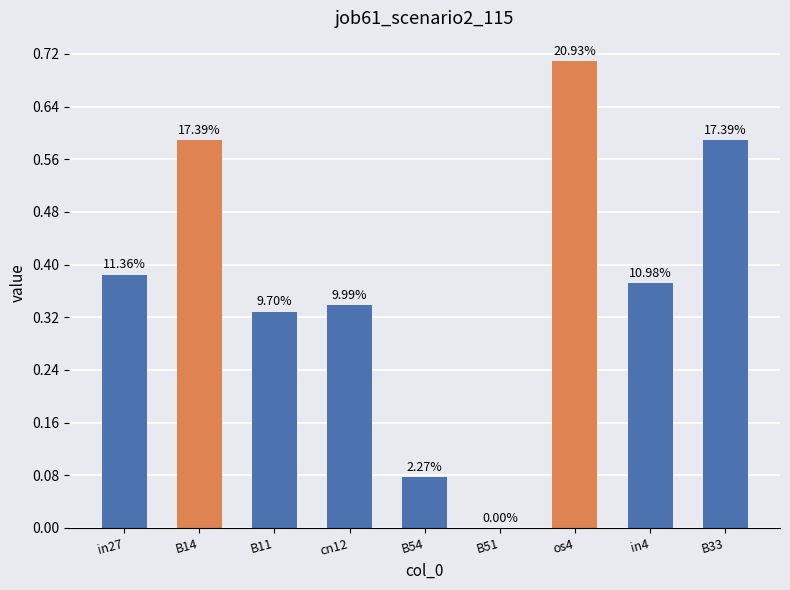

Rank the categories by value from highest to lowest.

os4, B14, B33, in27, in4, cn12, B11, B54, B51